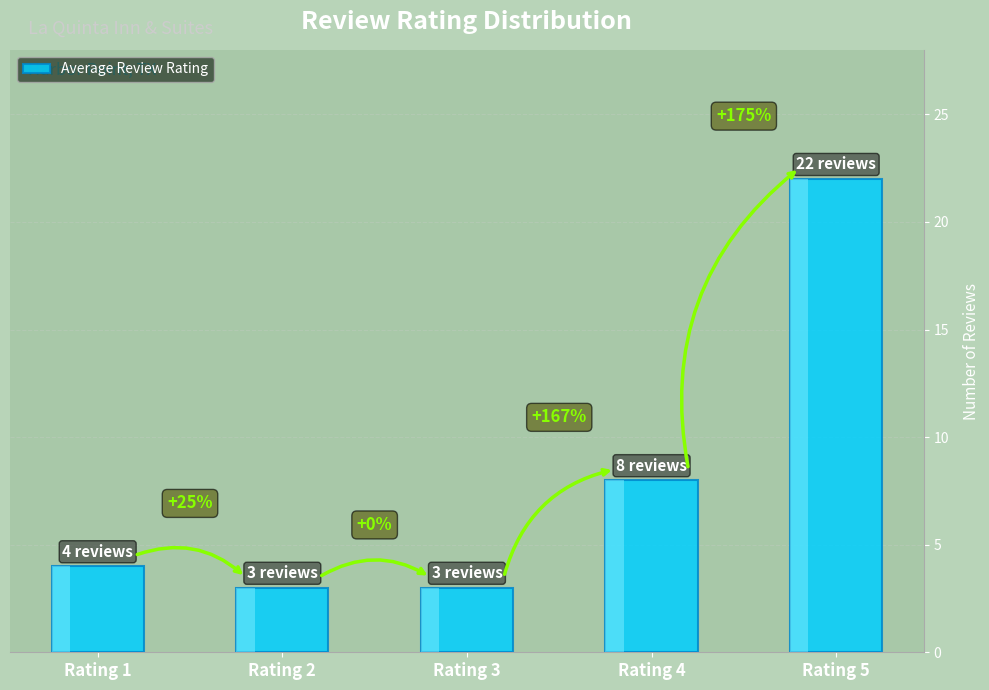

What is the difference between the values at Rating 5 and Rating 4?

14